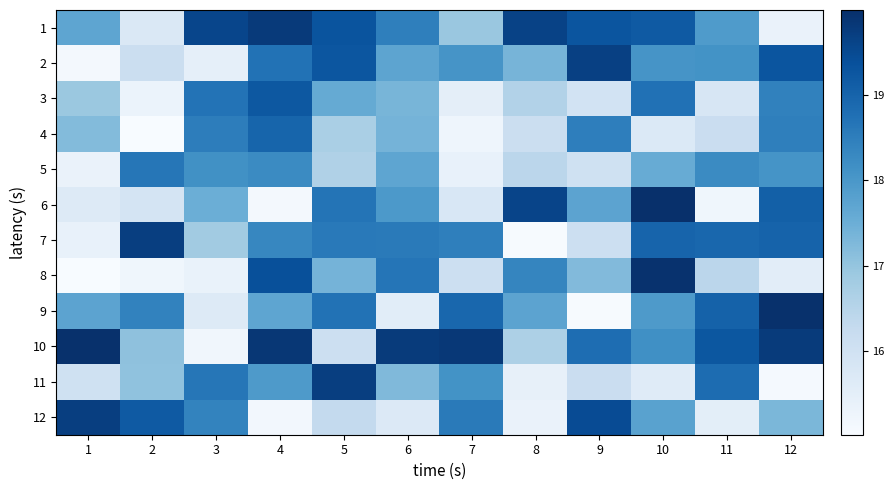

Between 10 and 7, which is larger?

10